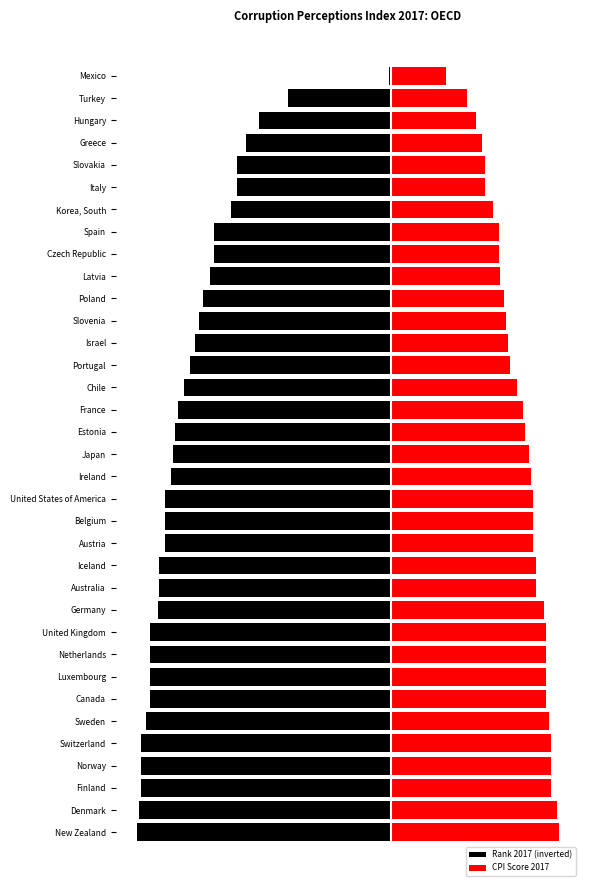

List the series in order of their peak value, lowest first.

Rank 2017 (inverted), CPI Score 2017